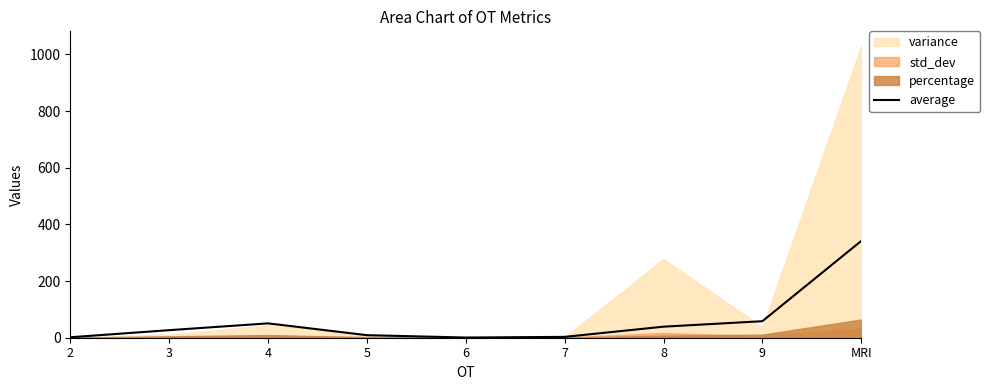

What is the difference between the second highest and minimum values?

57.7